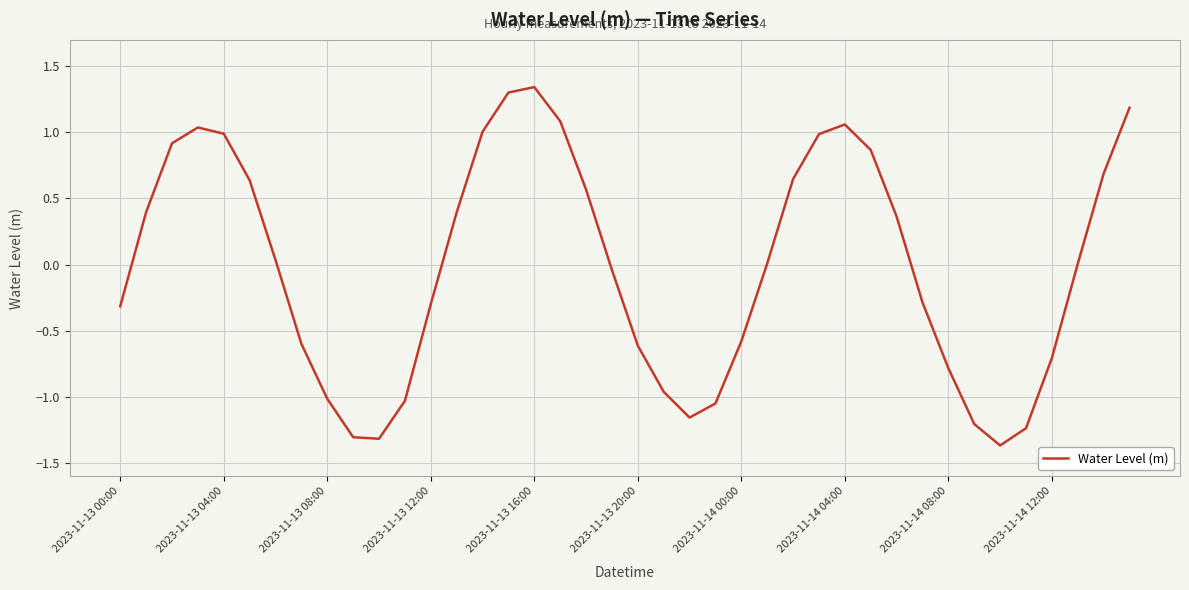

What is the difference between the maximum and minimum values?

2.7